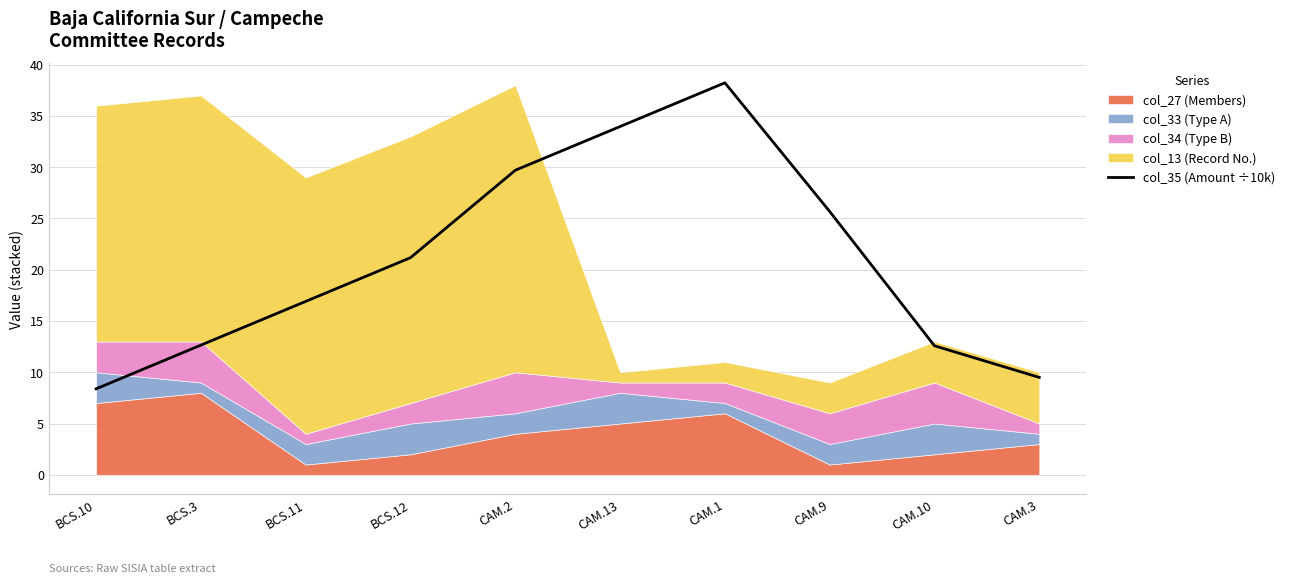

The chart shows a value of 2.1 at CAM.3. True or false?

False